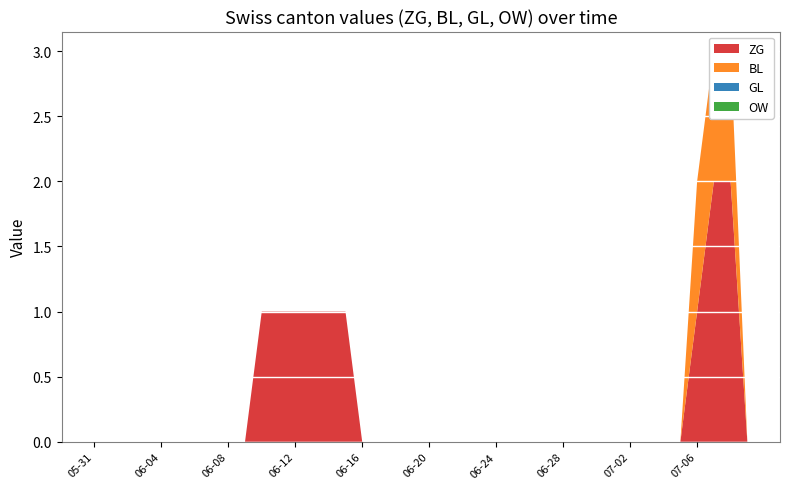

Reading right to left, extract all data points from this chart.

ZG: 0	2	2	1	0	0	0	0	0	0	0	0	0	0	0	0	0	0	0	0	0	0	0	0	1	1	1	1	1	1	0	0	0	0	0	0	0	0	0	0
BL: 0	1	1	1	0	0	0	0	0	0	0	0	0	0	0	0	0	0	0	0	0	0	0	0	0	0	0	0	0	0	0	0	0	0	0	0	0	0	0	0
GL: 0	0	0	0	0	0	0	0	0	0	0	0	0	0	0	0	0	0	0	0	0	0	0	0	0	0	0	0	0	0	0	0	0	0	0	0	0	0	0	0
OW: 0	0	0	0	0	0	0	0	0	0	0	0	0	0	0	0	0	0	0	0	0	0	0	0	0	0	0	0	0	0	0	0	0	0	0	0	0	0	0	0